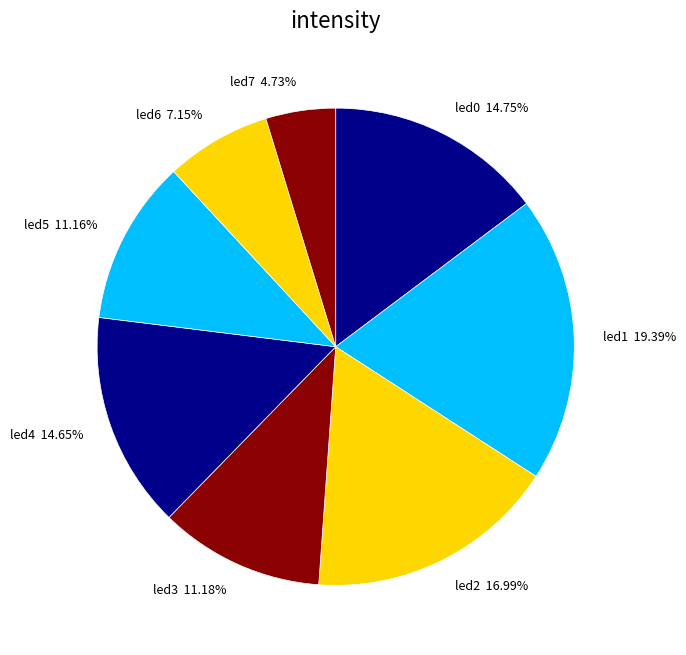

Does led5 account for over 50% of the chart?

No